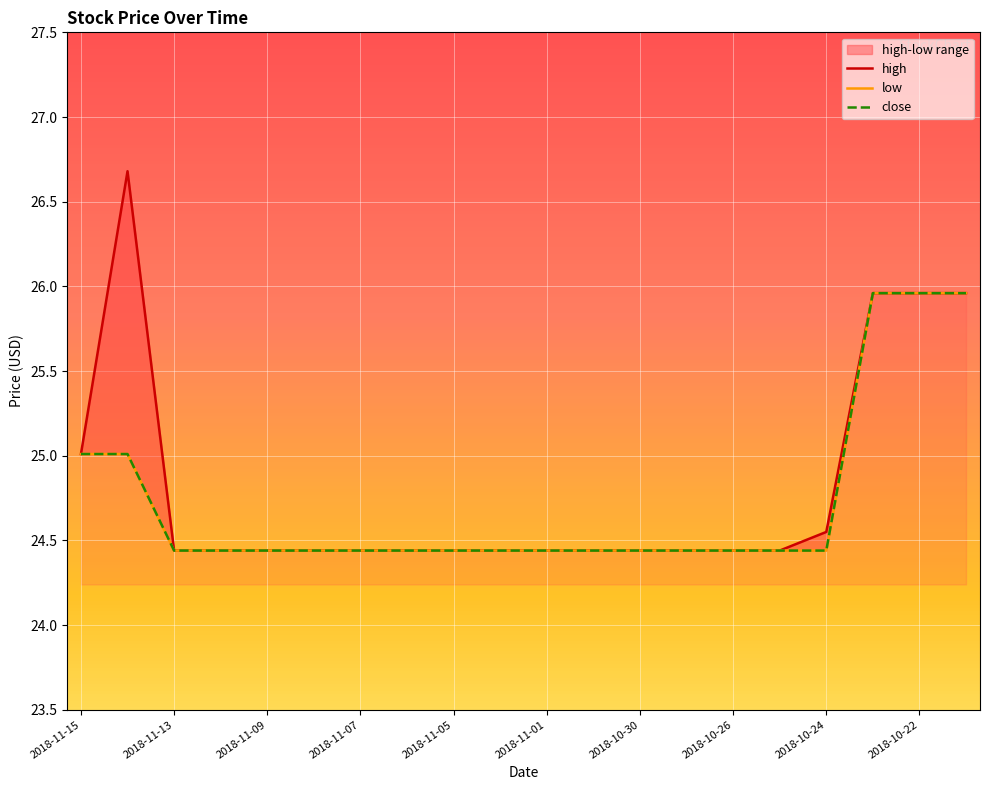

True or false: low and high cross at least once.

False